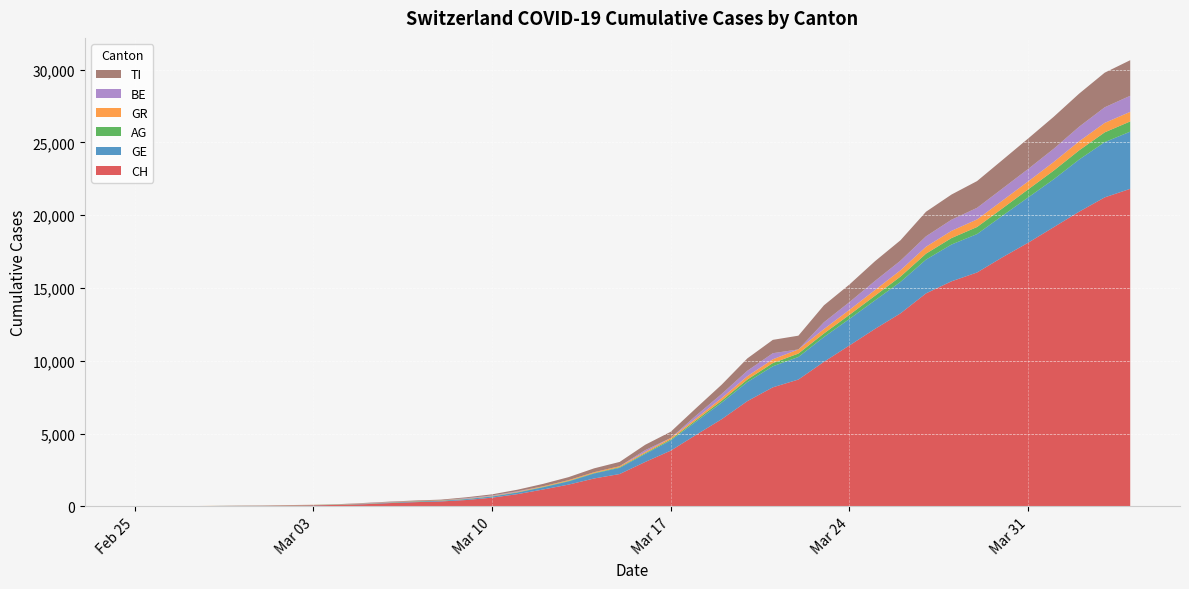

Reading left to right, extract all data points from this chart.

CH: 0	5	9	19	31	38	56	70	100	146	223	287	336	435	595	838	1156	1493	1913	2219	3047	3825	4917	5989	7224	8173	8707	9923	11048	12184	13251	14624	15454	16060	17110	18102	19168	20235	21217	21804
GE: 0	1	1	4	8	9	10	13	15	20	29	42	44	59	79	112	153	224	343	425	549	701	911	1139	1307	1445	1549	1703	1820	1959	2160	2321	2527	2638	2855	3109	3289	3582	3793	3928
AG: 0	1	1	1	3	4	7	7	10	11	12	14	14	15	18	20	27	30	33	43	56	69	96	134	175	223	235	245	283	318	367	407	444	485	506	554	596	631	673	702
GR: 0	2	2	6	6	6	9	9	12	14	16	17	18	18	22	31	43	53	56	71	84	101	128	182	226	258	284	300	343	393	433	474	495	519	535	547	592	622	649	657
BE: 0	0	0	0	0	0	0	0	0	17	17	0	0	34	34	34	0	0	0	0	123	0	193	282	377	418	0	470	532	624	660	718	767	798	826	856	909	1003	1073	1106
TI: 0	1	1	1	2	2	4	8	13	25	28	41	49	61	75	108	163	206	265	293	368	426	511	638	849	916	945	1162	1209	1354	1401	1688	1727	1837	1962	2091	2195	2271	2377	2442